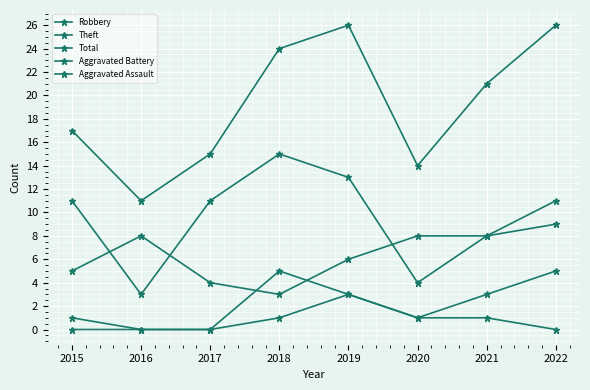

How many values in the Total series are below 21?

4